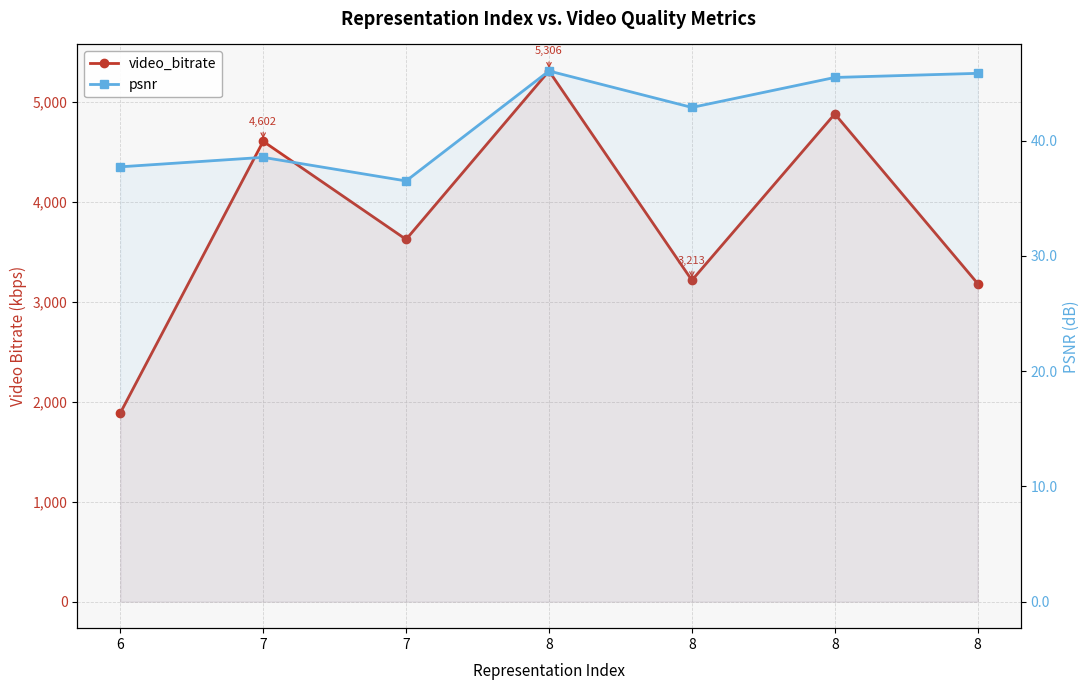

Rank the series by their maximum value, from highest to lowest.

video_bitrate, psnr